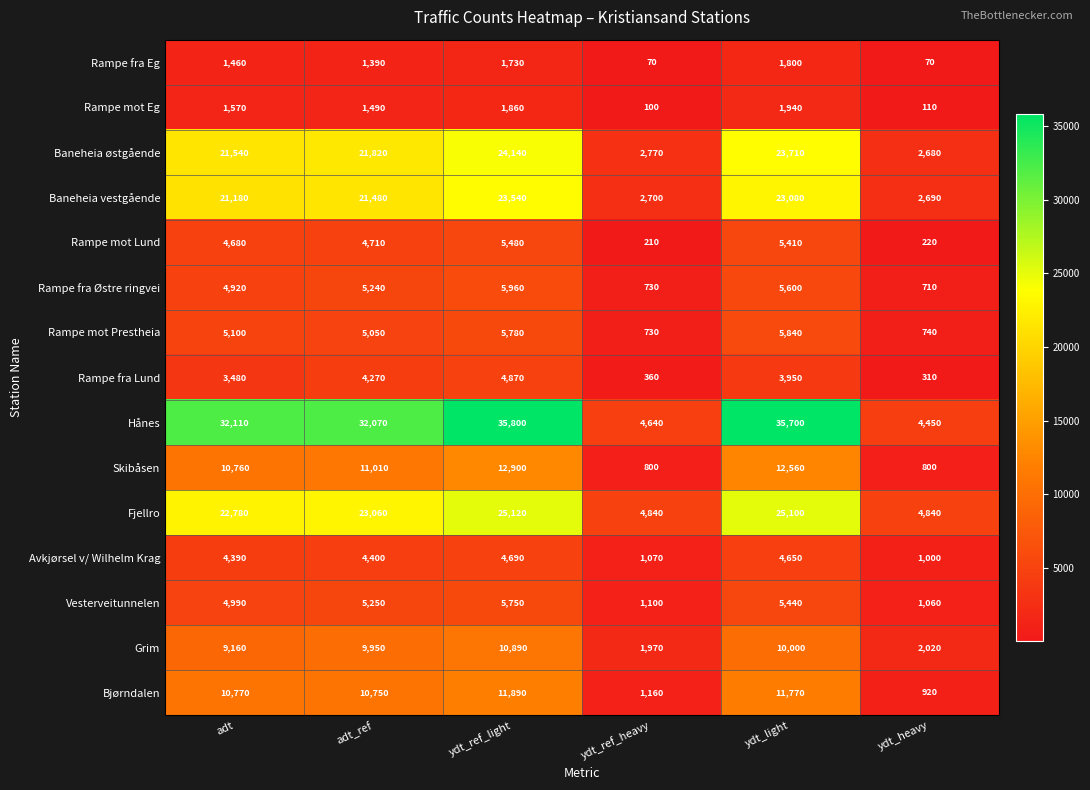

Which category has the highest value in the Skibåsen series?

ydt_ref_light